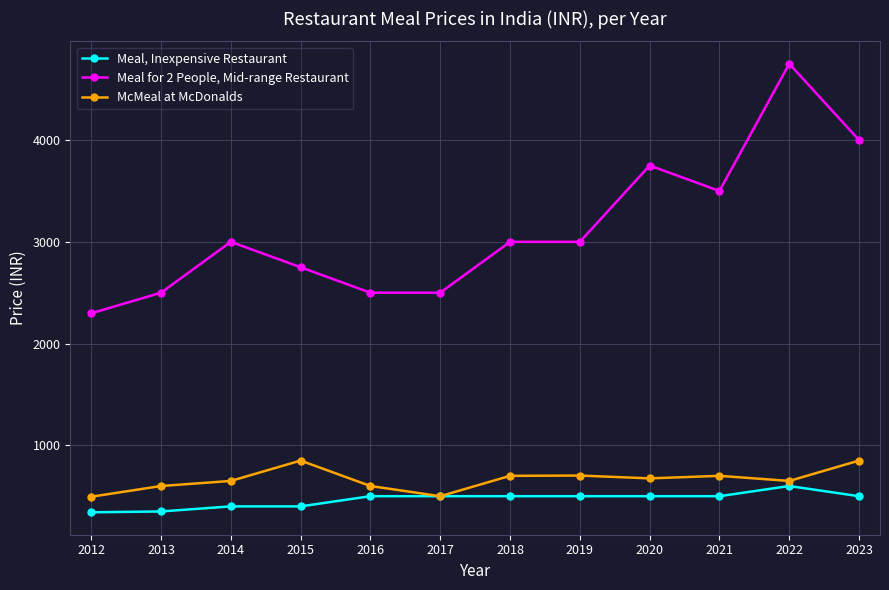

What is the sum of the Meal, Inexpensive Restaurant values at 2013 and 2014?

750.0